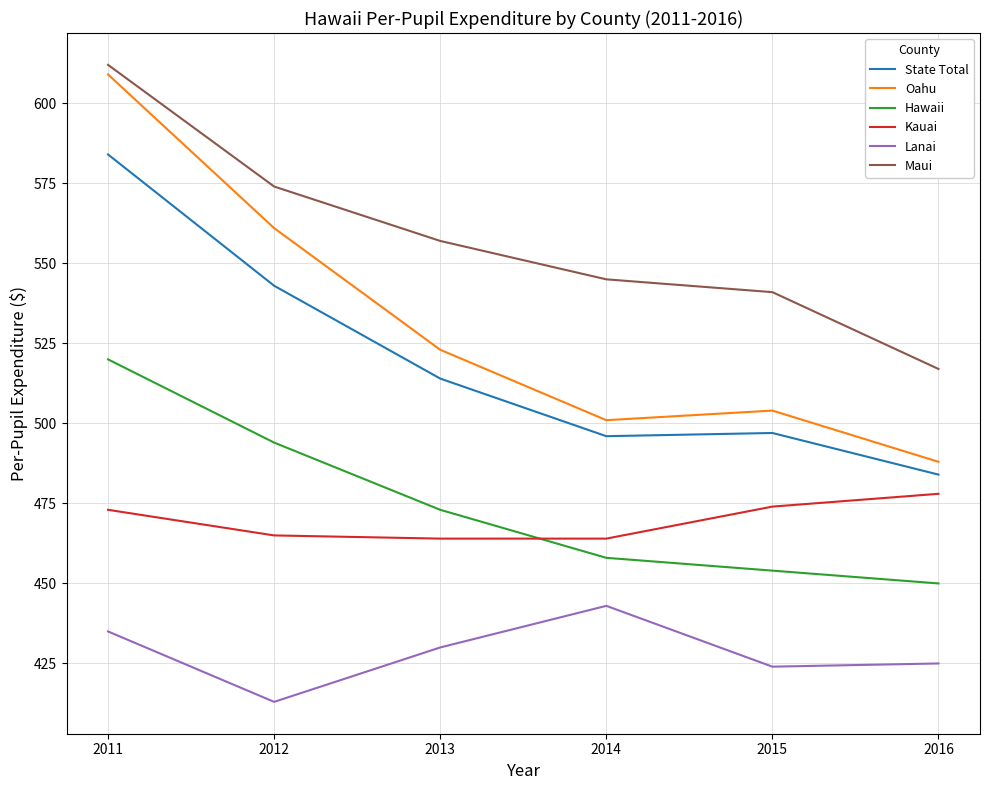

True or false: Lanai and Oahu cross at least once.

False